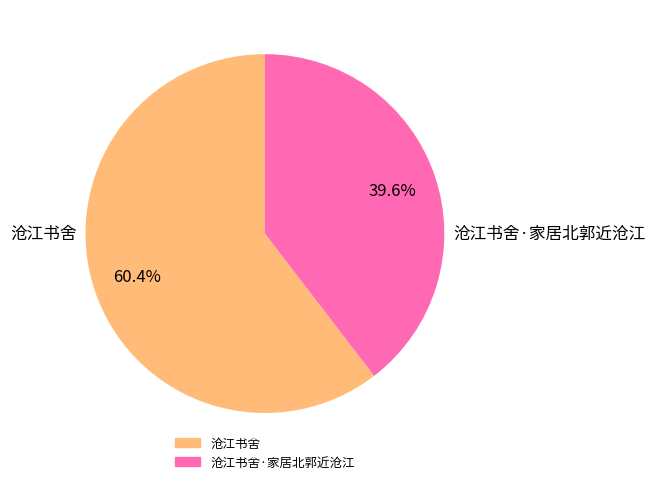

Does any single category account for the majority?

Yes